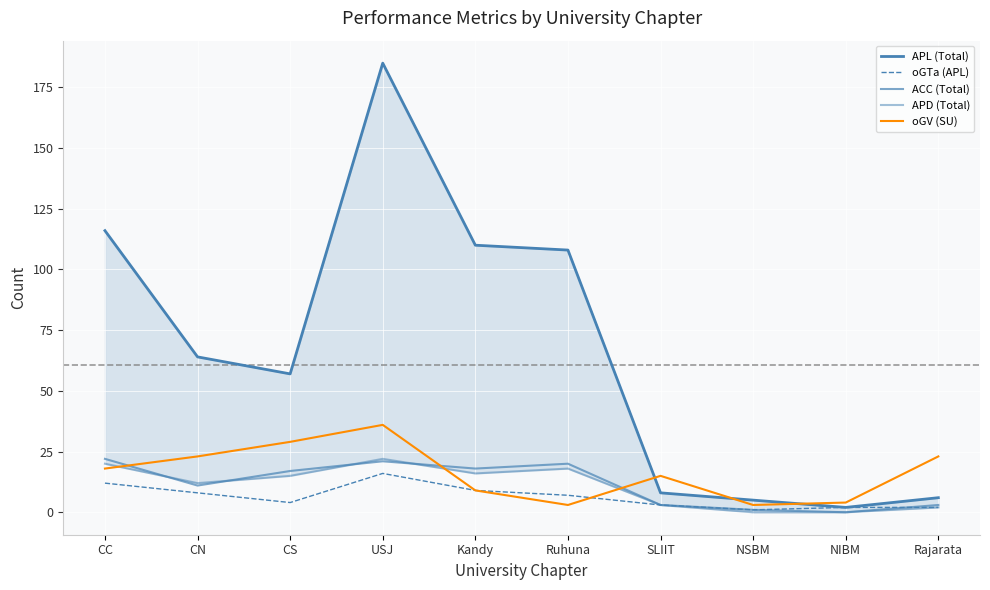

What is the spread (max minus min) of values at Kandy?

101